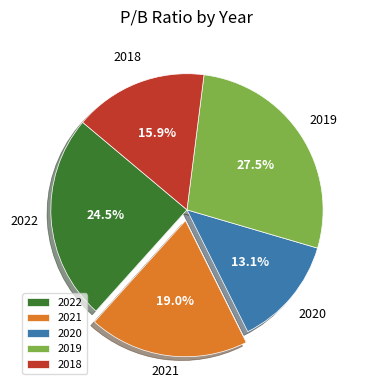

Which slice is the smallest?

2020